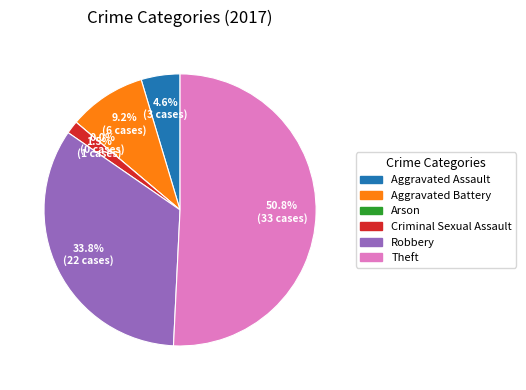

Which category has the biggest portion of the pie?

Theft